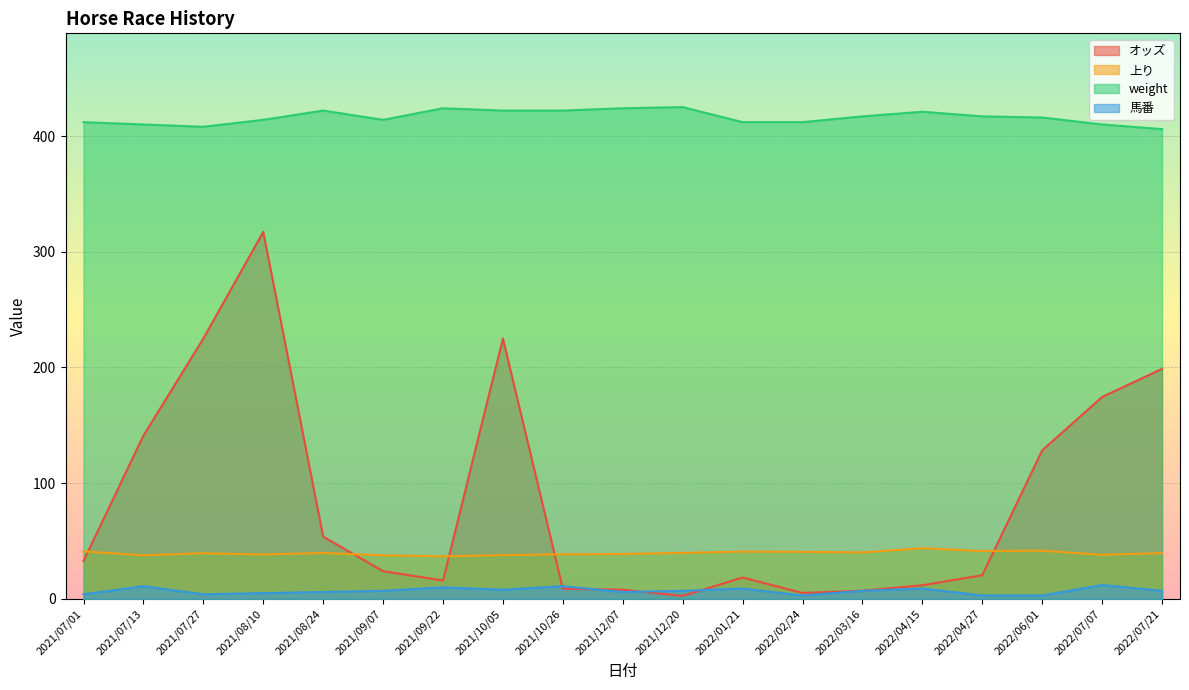

True or false: 馬番 and オッズ cross at least once.

True